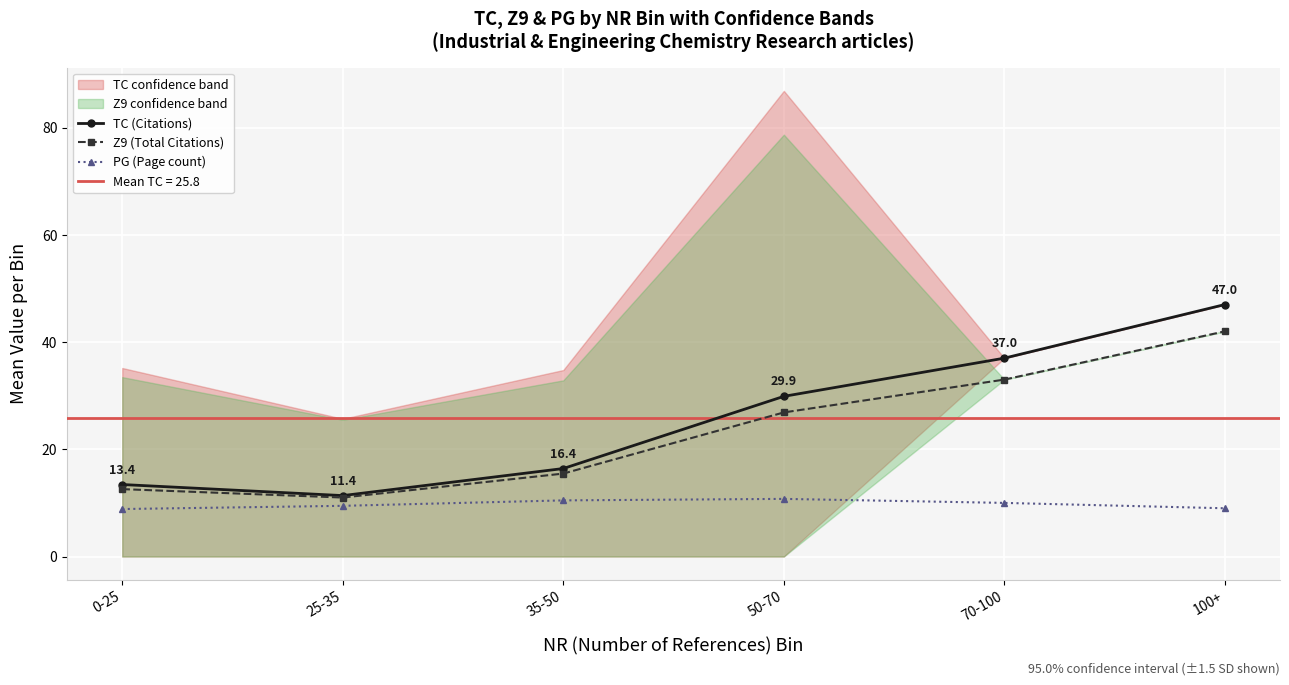

How many data points in PG (Page count) are above 10?

2